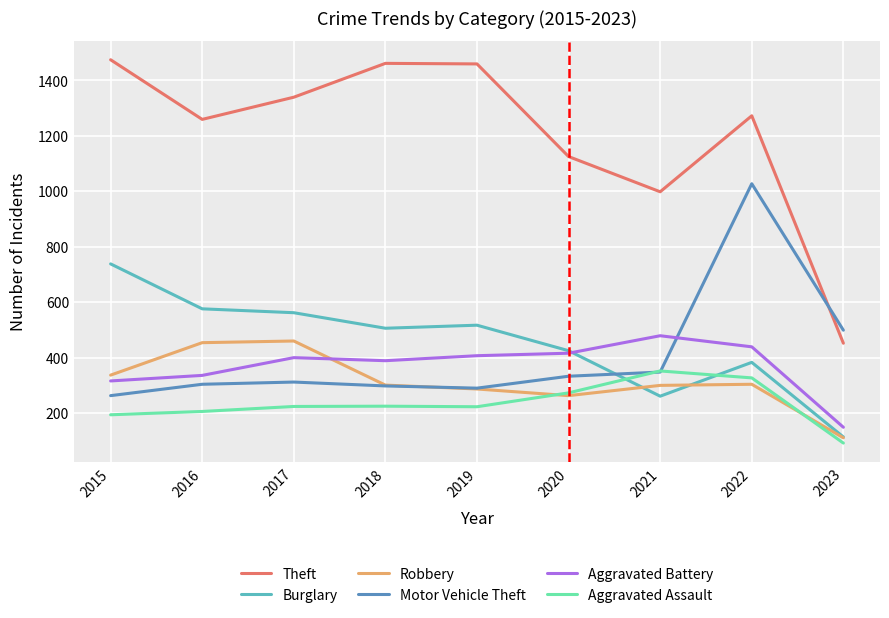

List the series in order of their peak value, highest first.

Theft, Motor Vehicle Theft, Burglary, Aggravated Battery, Robbery, Aggravated Assault